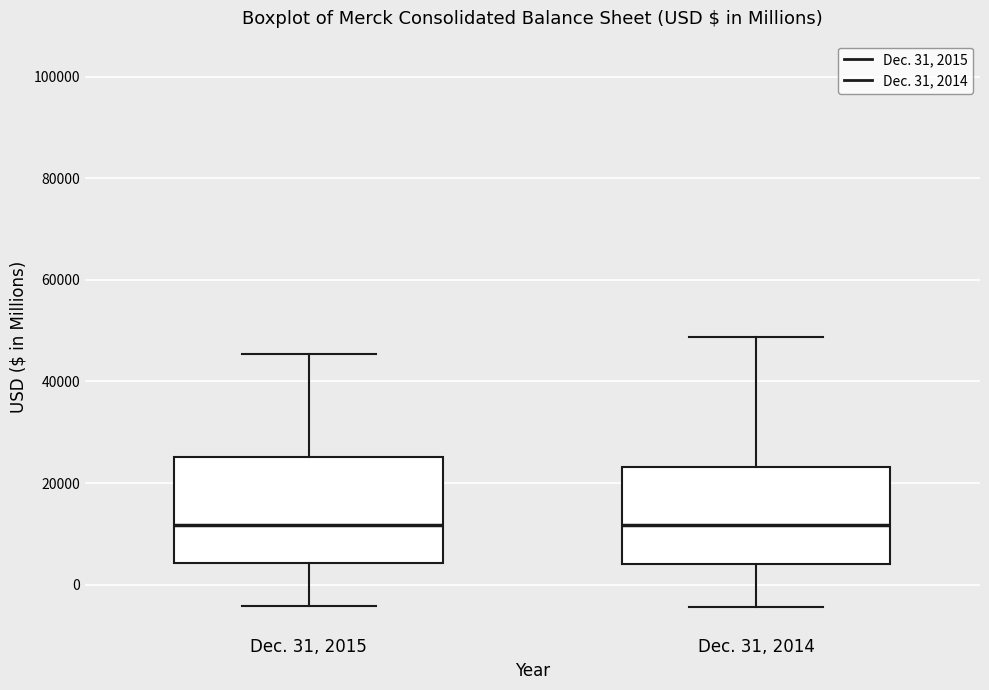

Reading left to right, transcribe this box plot: for each box, give where its median line is, the range the box spans, and where its two whiskers end, as read against the y-axis. The values are not printed on the chart, so give them approximately, as read against the axis.

Dec. 31, 2015: median 12000, box 4000 to 26000, whiskers -4000 to 46000
Dec. 31, 2014: median 12000, box 4000 to 24000, whiskers -4000 to 48000